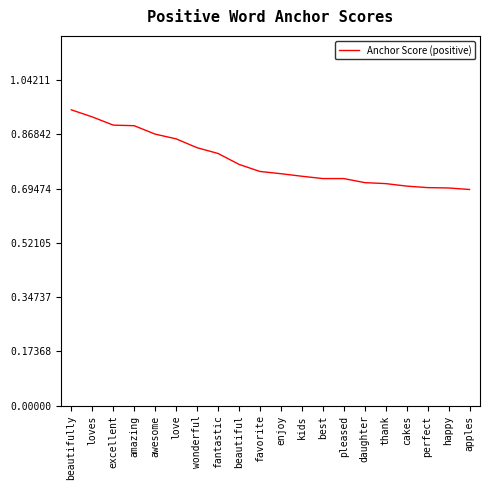

What is the change in value from amazing to best?

-0.2